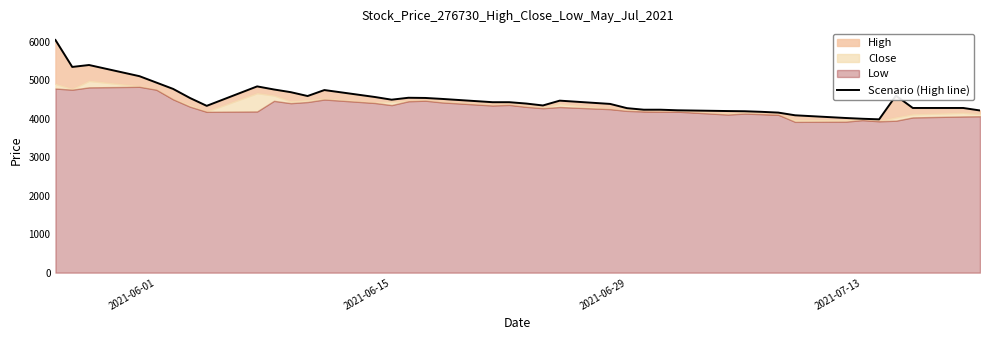

How many data points are above 4425?

19